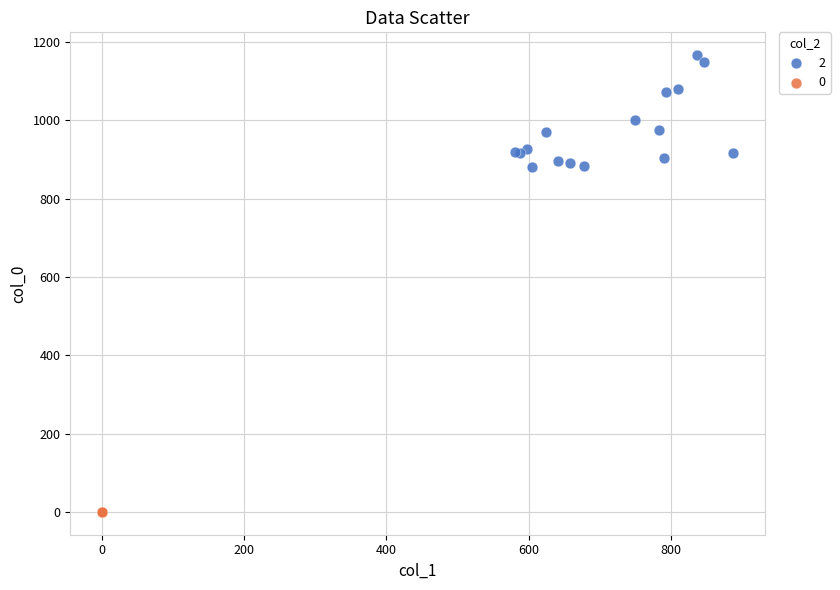

Which series contains the highest Y value?

2